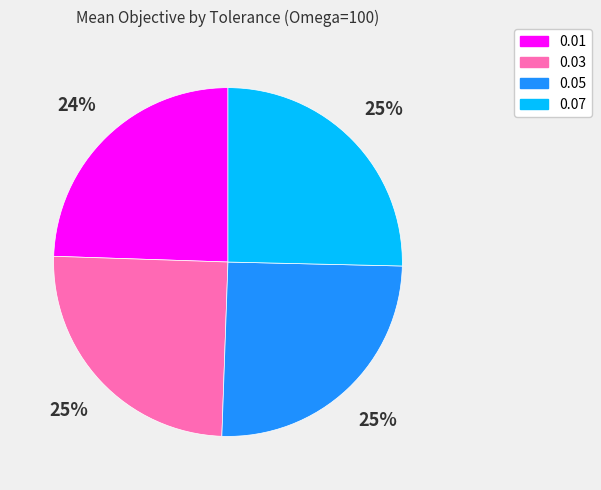

What is the ratio of the value at 0.05 to the value at 0.07?

1.0